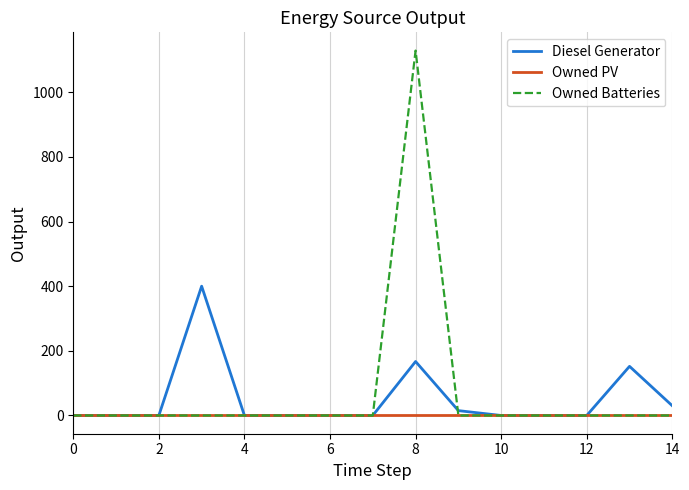

Reading right to left, what are all the values shown in this chart?

Diesel Generator: 30	152	0	0	0	15	167	0	0	0	0	400	0	0	0
Owned PV: 0	0	0	0	0	0	0	0	0	0	0	0	0	0	0
Owned Batteries: 0	0	0	0	0	0	1129	0	0	0	0	0	0	0	0